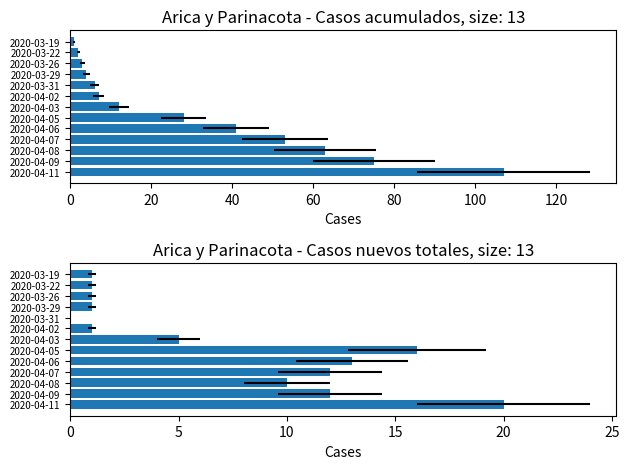

Between 2020-04-05 and 2020-04-03, which series saw the biggest shift?

Casos acumulados